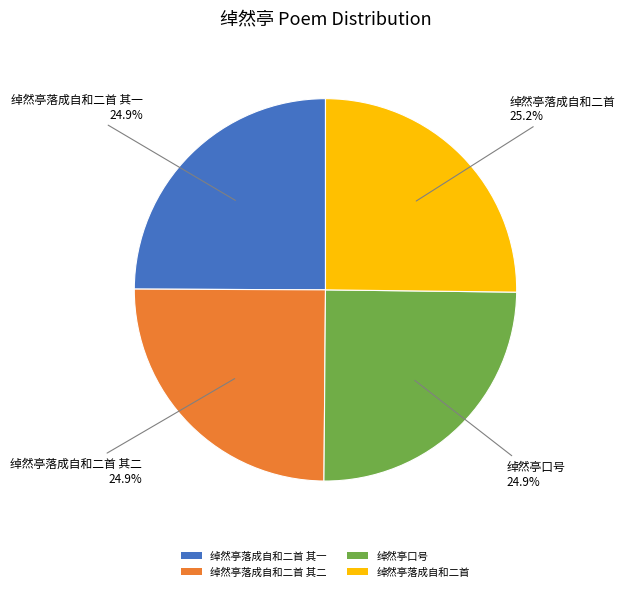

To the nearest percent, what is the average slice percentage?

25%